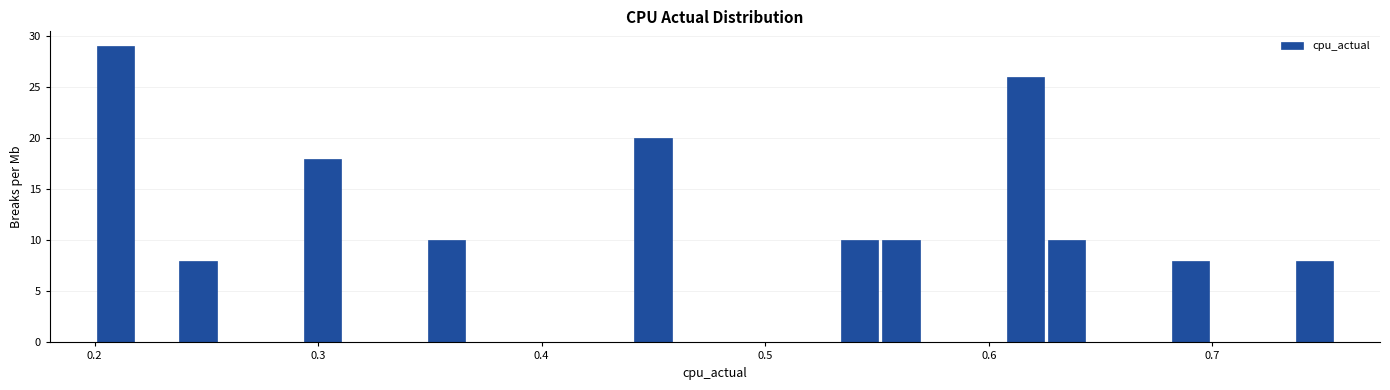

Around what value on the x-axis is the tallest bar? Give the approximate position of its centre, as read against the axis.

0.21